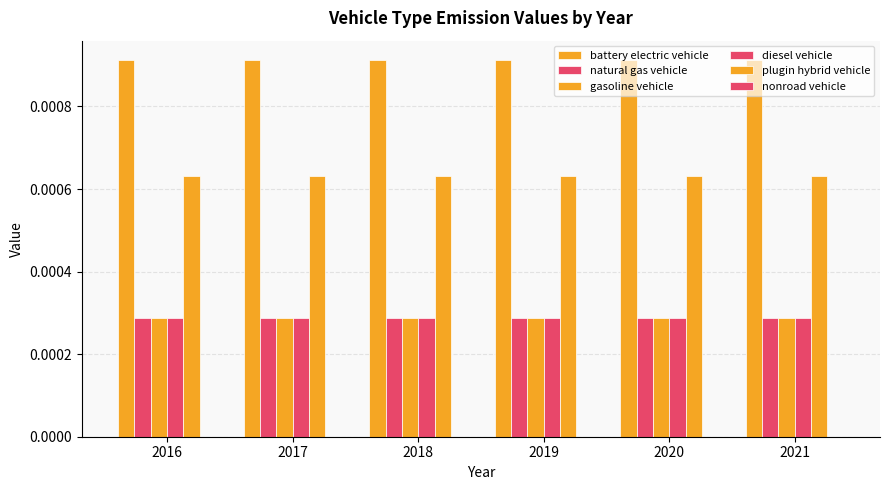

How many distinct data groups are displayed?

5